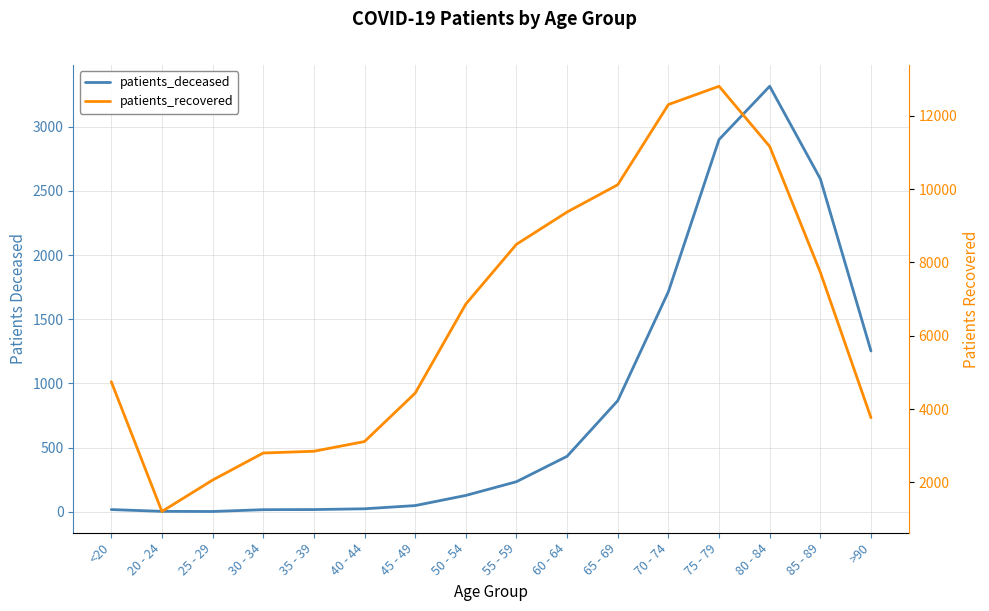

What is the value of the patients_deceased point at the 15th from the left?

2594